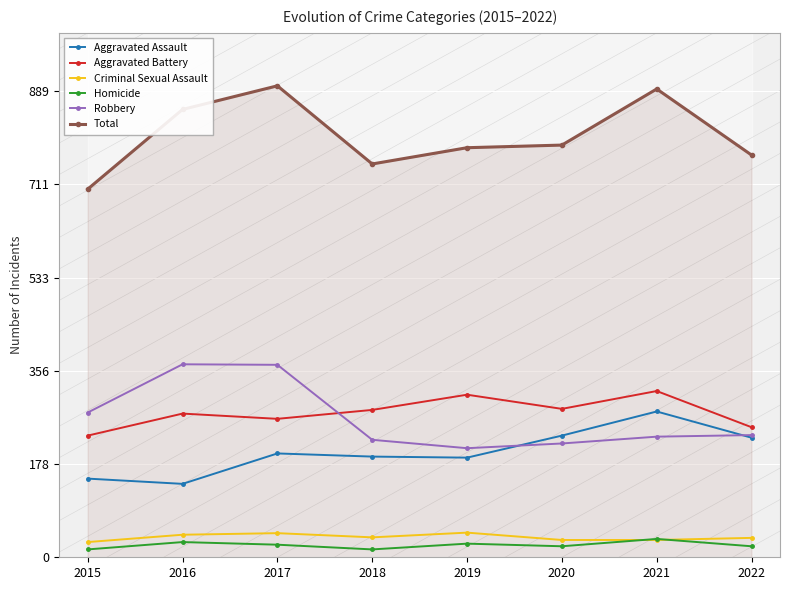

How many interior local valleys does the Criminal Sexual Assault series have?

1